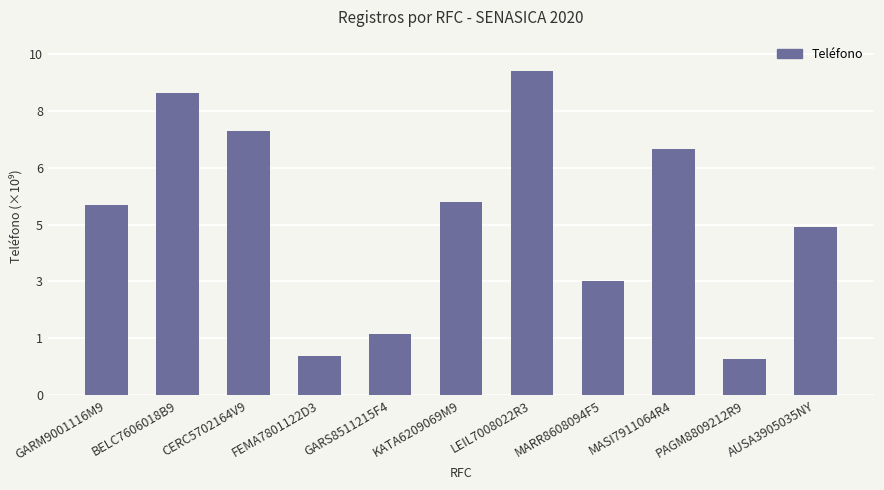

Does the chart contain stacked bars?

No